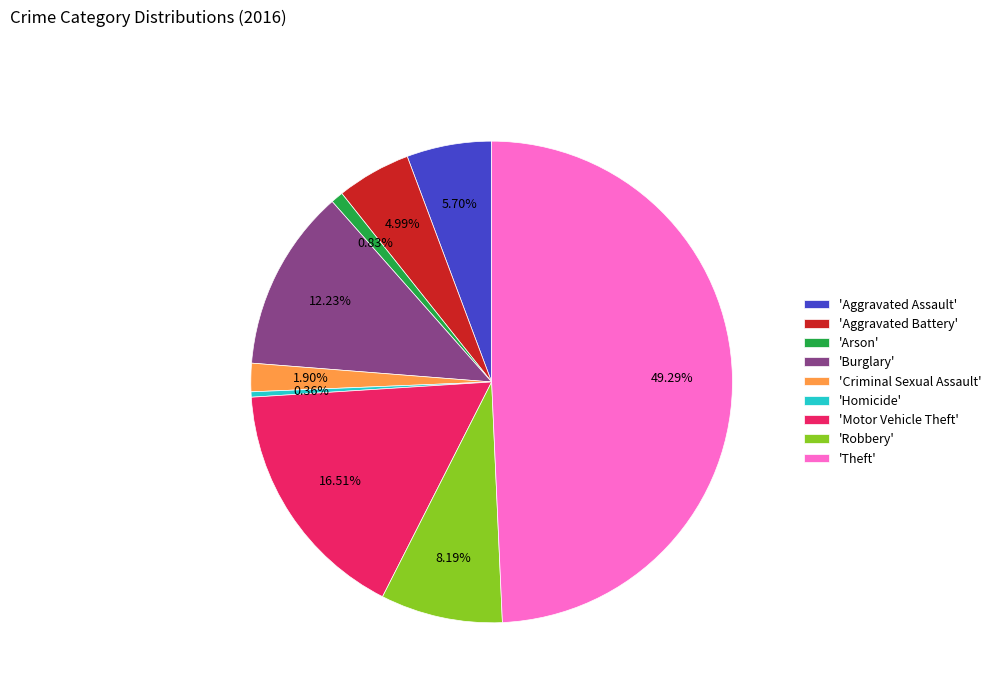

To the nearest percent, what is the difference between the largest and smallest slice percentages?

49%